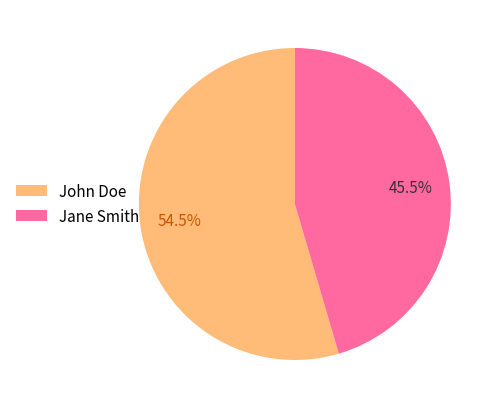

Which category has the biggest portion of the pie?

John Doe